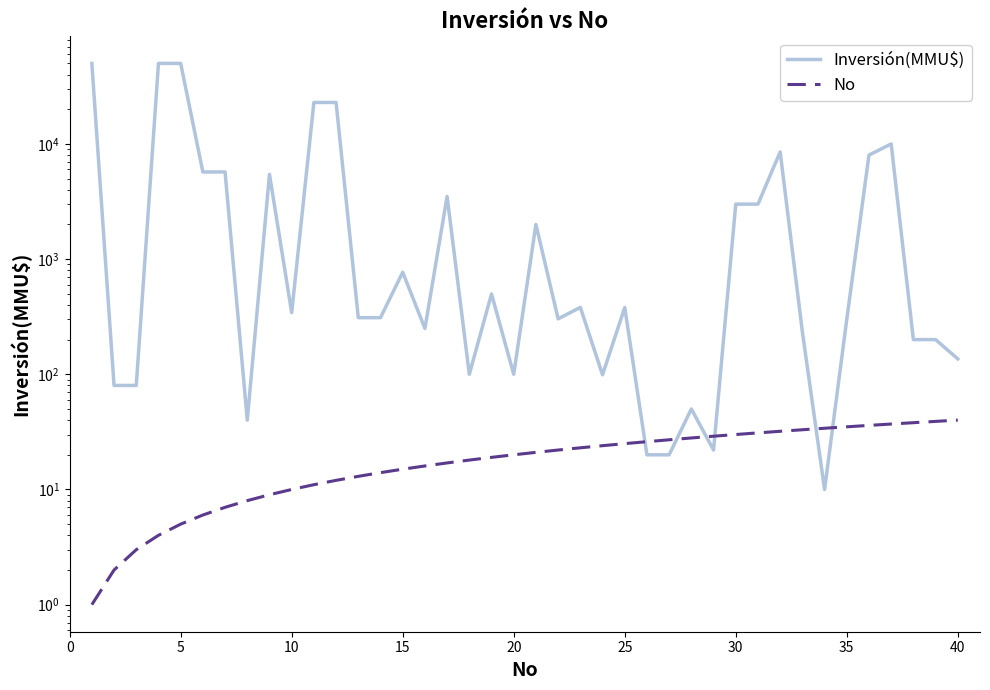

What is the spread (max minus min) of values at 30?

5701